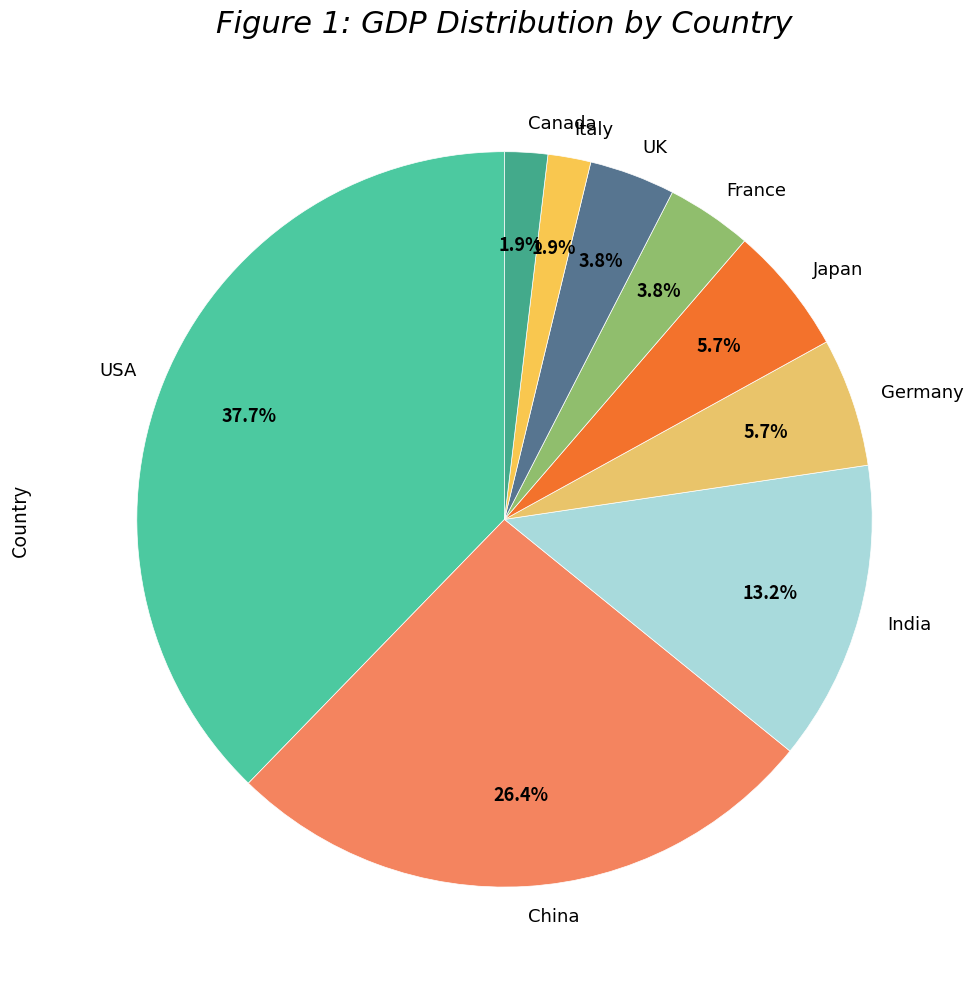

Count the number of slices in the pie.

9